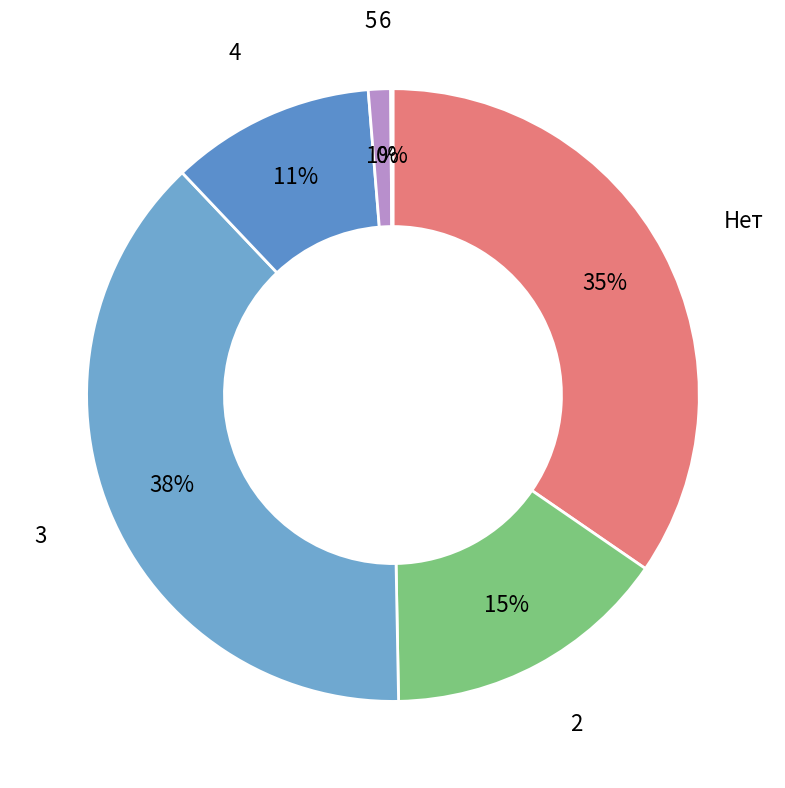

Is the sum of Нет and 3 greater than half?

Yes